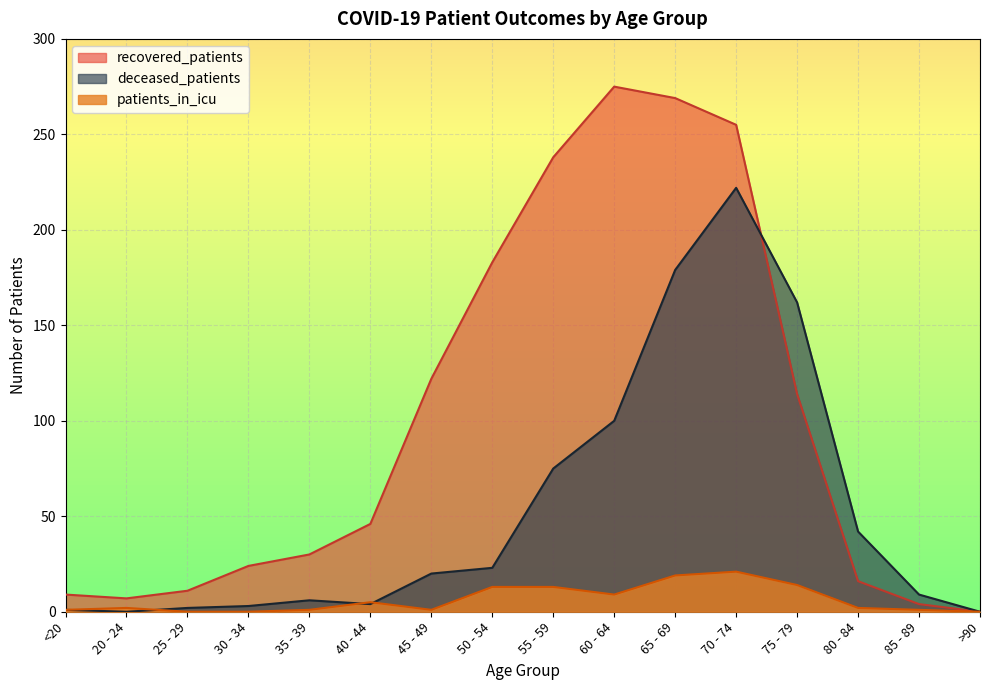

What position from the right is 65 - 69?

6